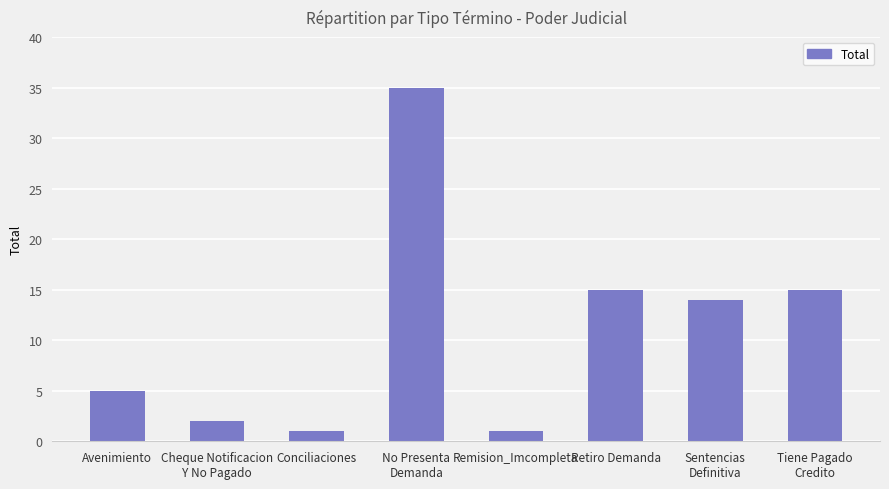

What is the maximum value shown in the chart?

35